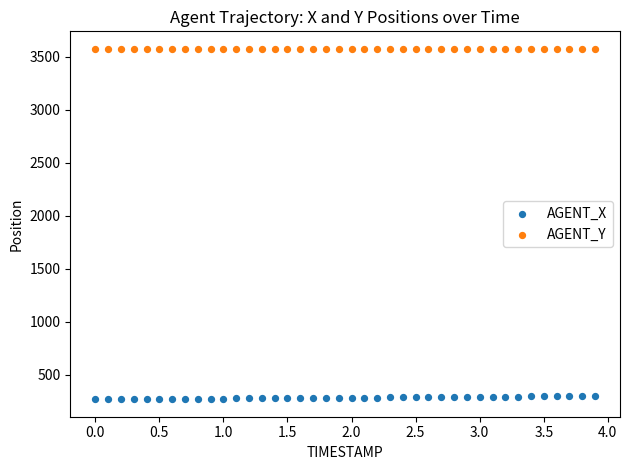

Across all data points, what is the range of X values (max minus min)?

3.9